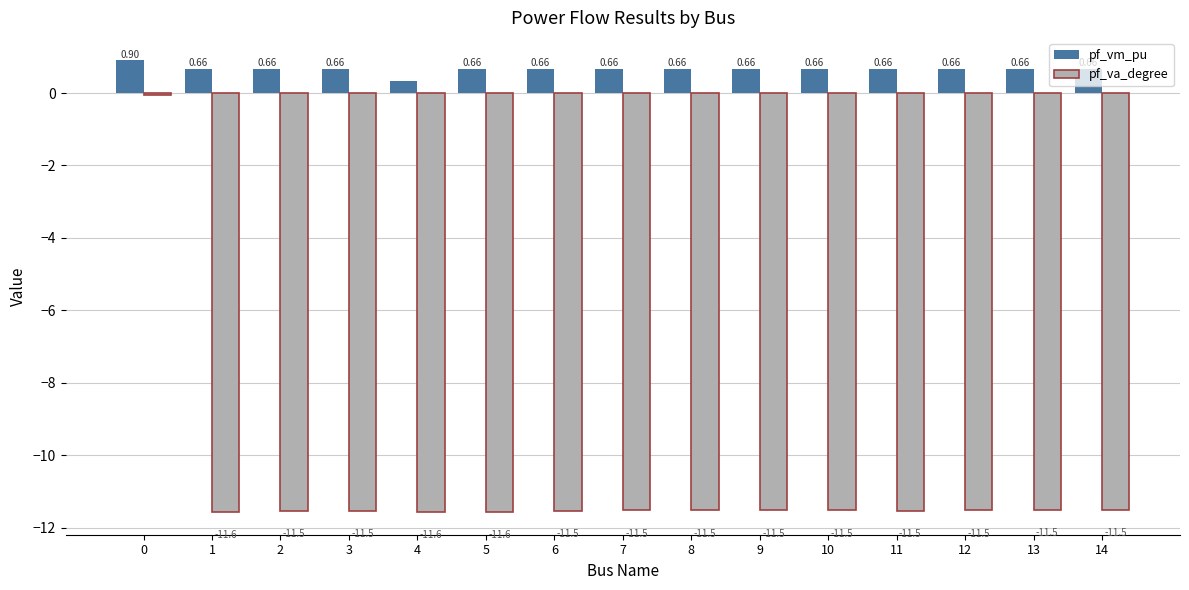

List the series in order of their overall mean, highest first.

pf_vm_pu, pf_va_degree